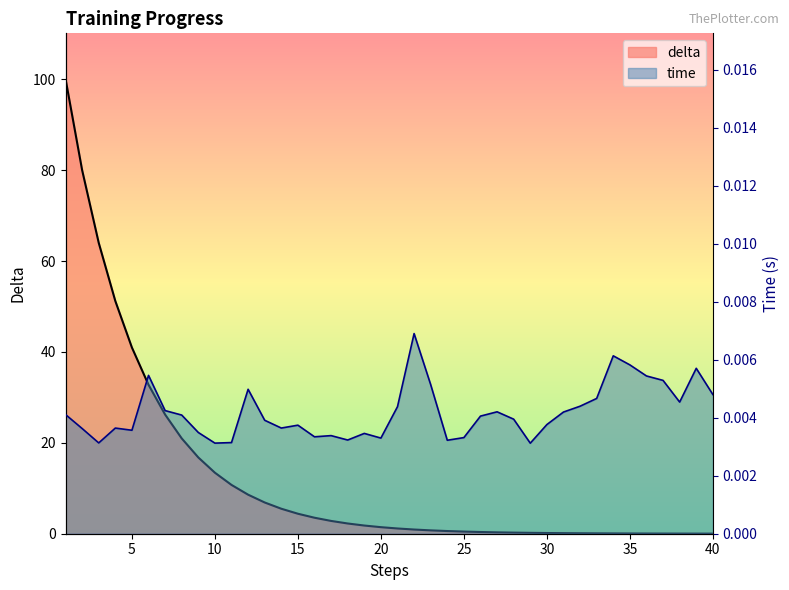

Reading left to right, what are all the values shown in this chart?

delta: 1=100.1	2=80.0	3=64.0	4=51.2	5=41.0	6=32.8	7=26.2	8=21.0	9=16.8	10=13.4	11=10.7	12=8.6	13=6.9	14=5.5	15=4.4	16=3.5	17=2.8	18=2.3	19=1.8	20=1.4	21=1.2	22=0.9	23=0.7	24=0.6	25=0.5	26=0.4	27=0.3	28=0.2	29=0.2	30=0.2	31=0.1	32=0.1	33=0.1	34=0.1	35=0.1	36=0.0	37=0.0	38=0.0	39=0.0	40=0.0
time: 1=0.0	2=0.0	3=0.0	4=0.0	5=0.0	6=0.0	7=0.0	8=0.0	9=0.0	10=0.0	11=0.0	12=0.0	13=0.0	14=0.0	15=0.0	16=0.0	17=0.0	18=0.0	19=0.0	20=0.0	21=0.0	22=0.0	23=0.0	24=0.0	25=0.0	26=0.0	27=0.0	28=0.0	29=0.0	30=0.0	31=0.0	32=0.0	33=0.0	34=0.0	35=0.0	36=0.0	37=0.0	38=0.0	39=0.0	40=0.0